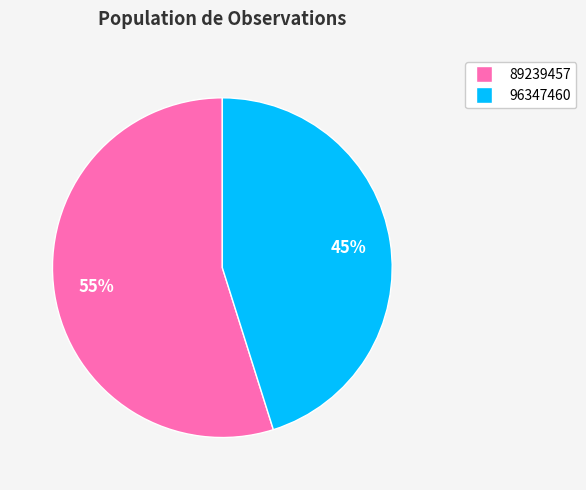

To the nearest percent, what is the combined percentage of 89239457 and 96347460?

100%